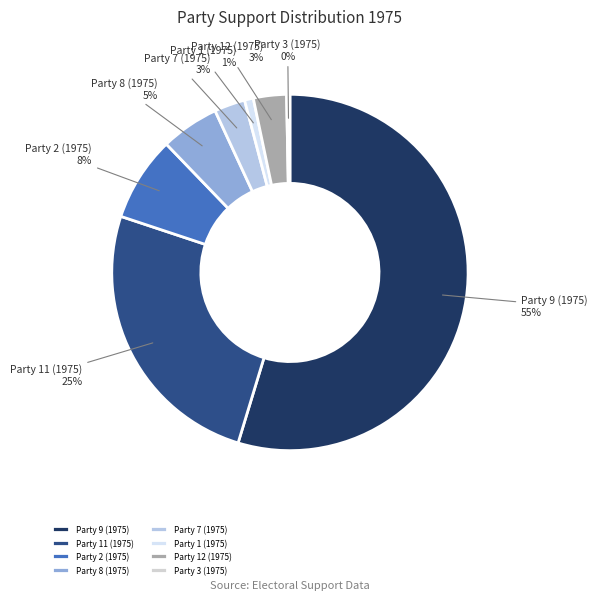

What is the largest slice in the pie chart?

Party 9 (1975)